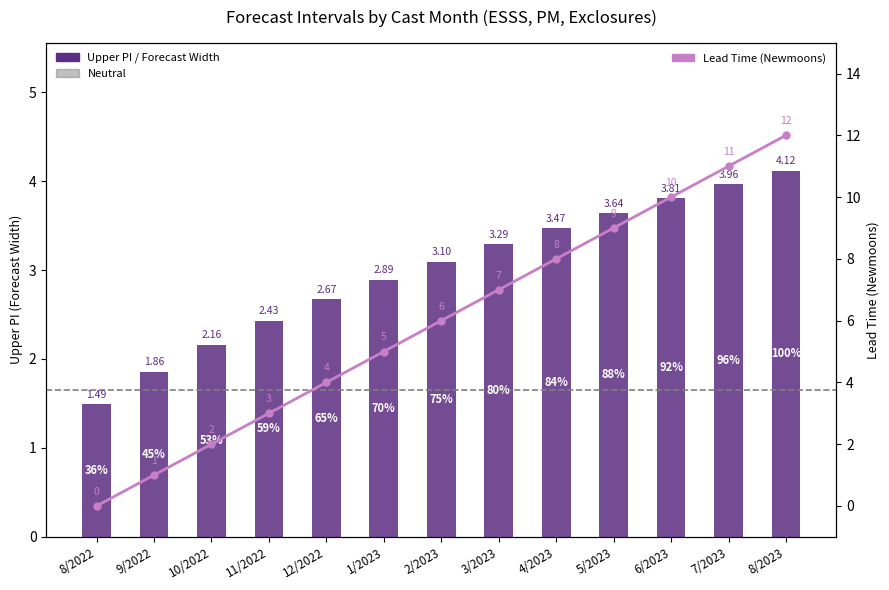

Which category has the highest value in the lower_pi series?

8/2023